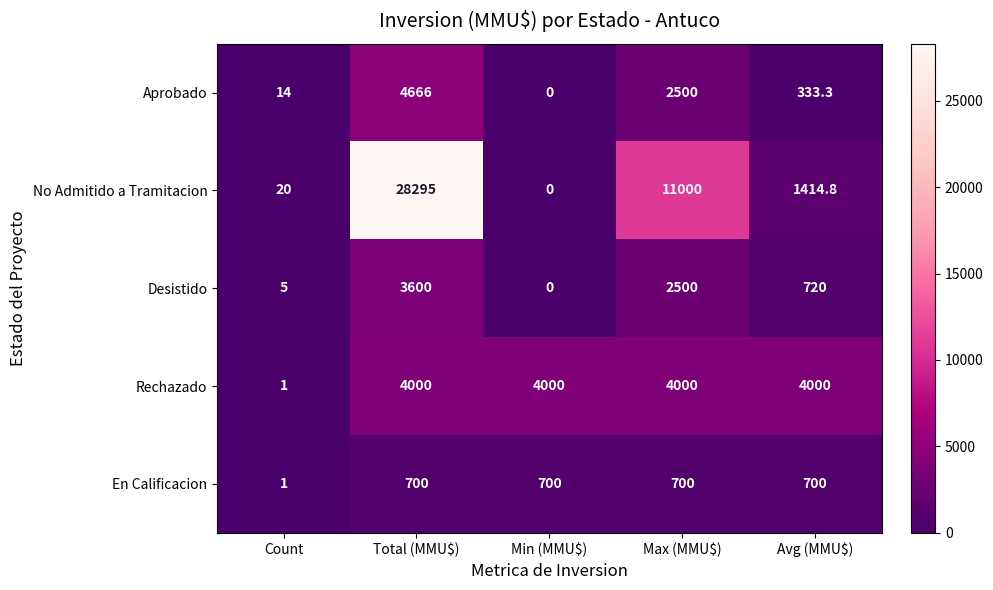

What is the sum of all Desistido values?

6825.0